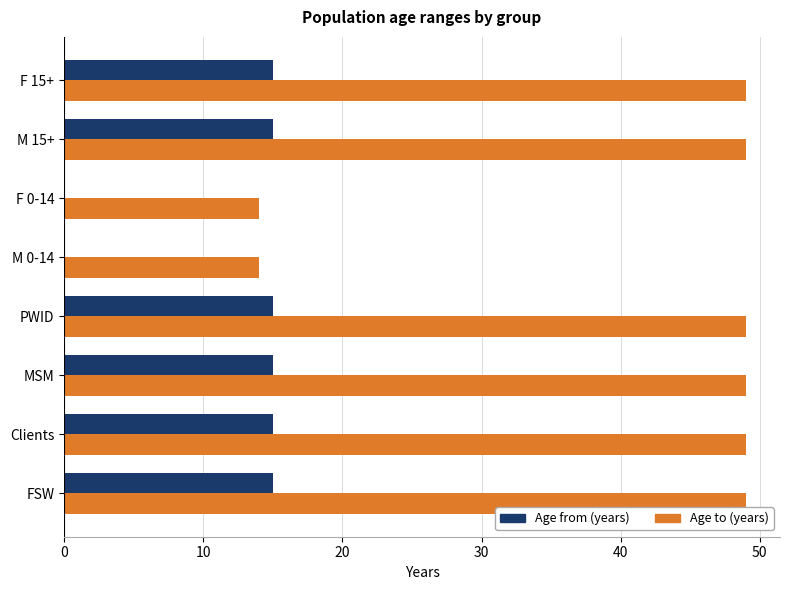

What is the sum of all Age to (years) values?

322